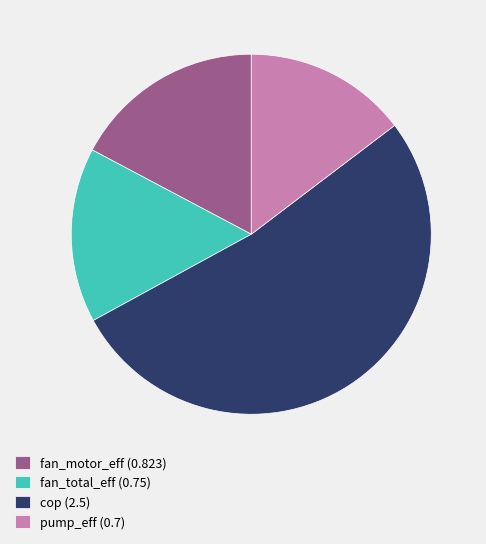

Is the sum of pump_eff (0.7) and fan_motor_eff (0.823) greater than half?

No